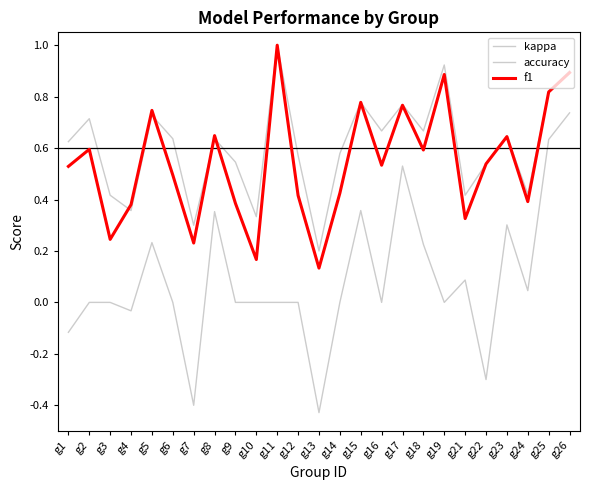

Is this an area chart (filled region under the line)?

No